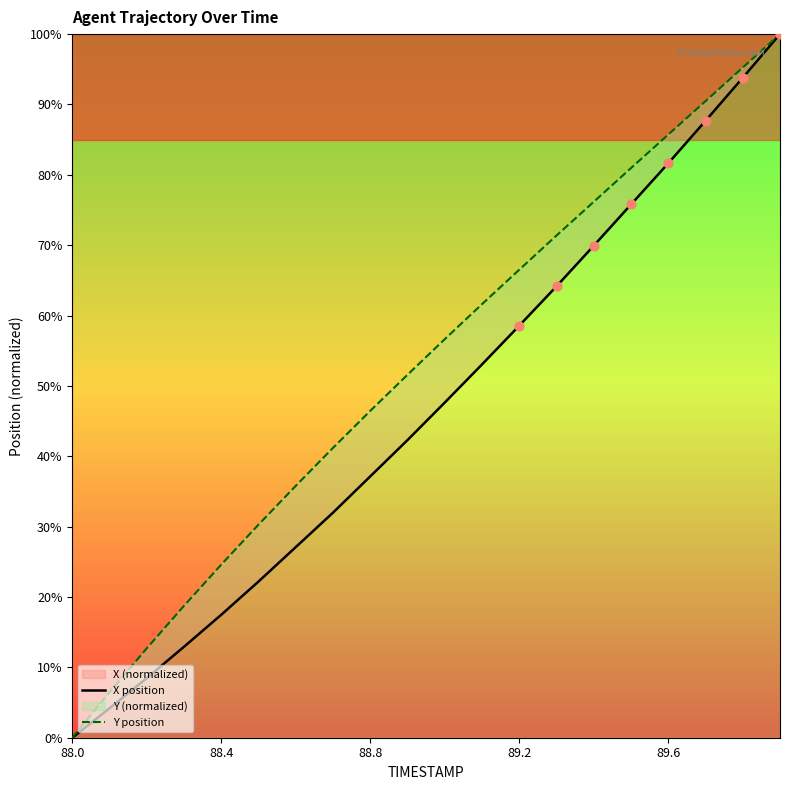

At which category is the sum across all series the highest?

19